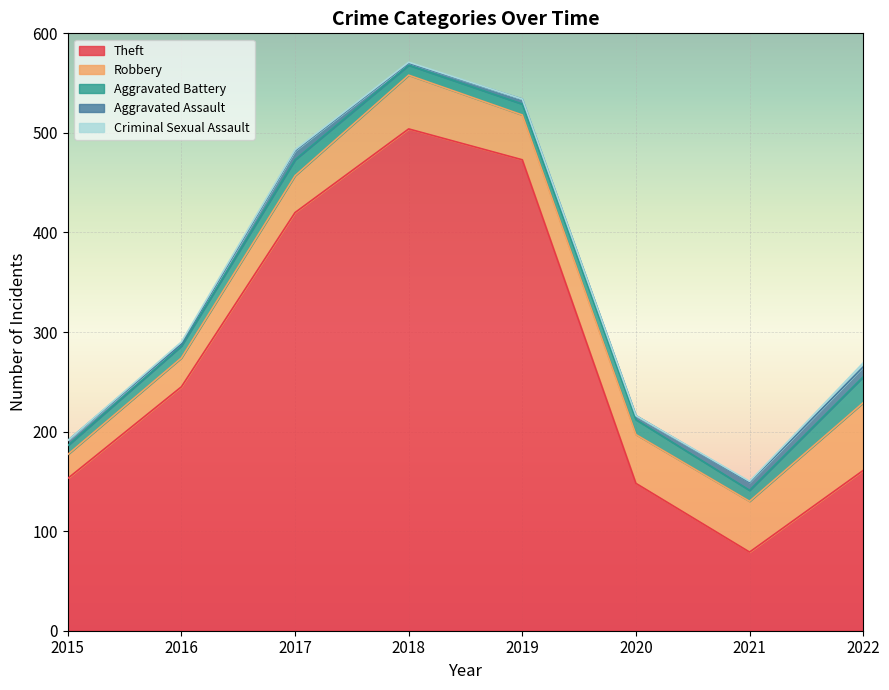

What is the sum of all Aggravated Assault values?

45